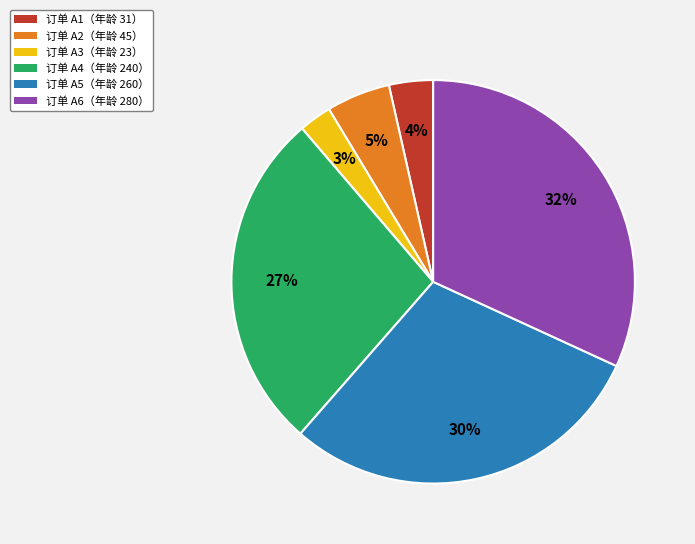

What percentage is the 订单 A3（年龄 23） slice, to the nearest percent?

3%